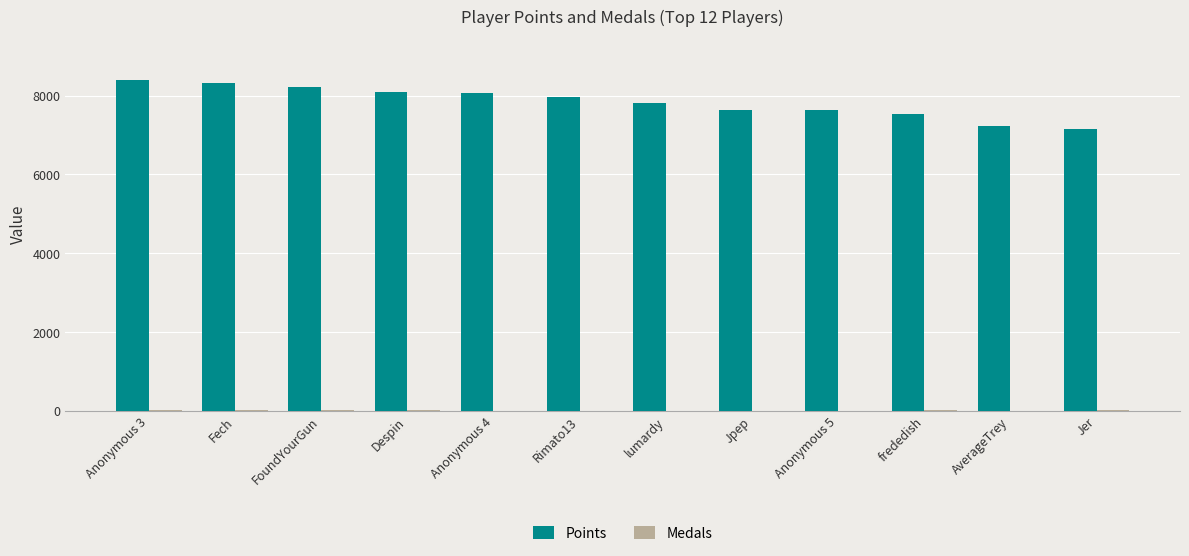

Are the bars grouped side by side (vs. stacked)?

Yes